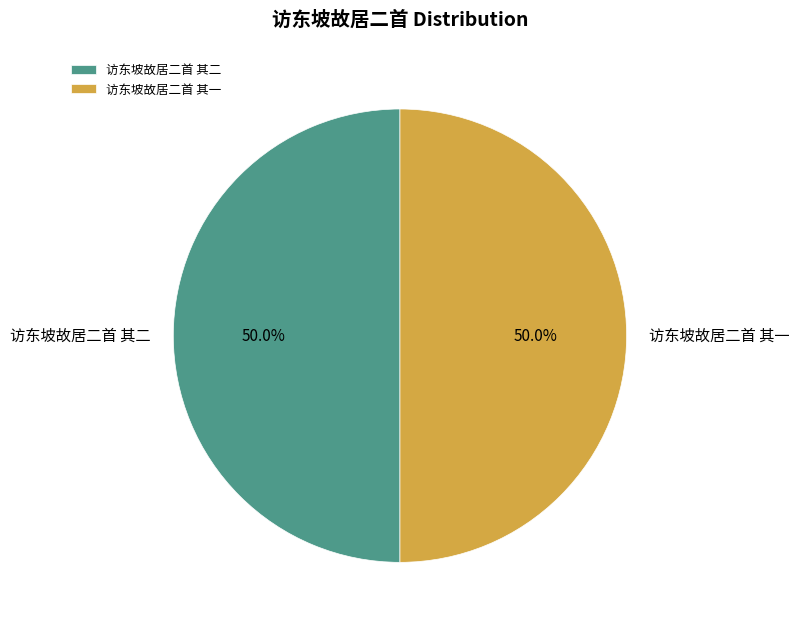

Approximately how many times larger is the value at 访东坡故居二首 其二 compared to 访东坡故居二首 其一?

1.0